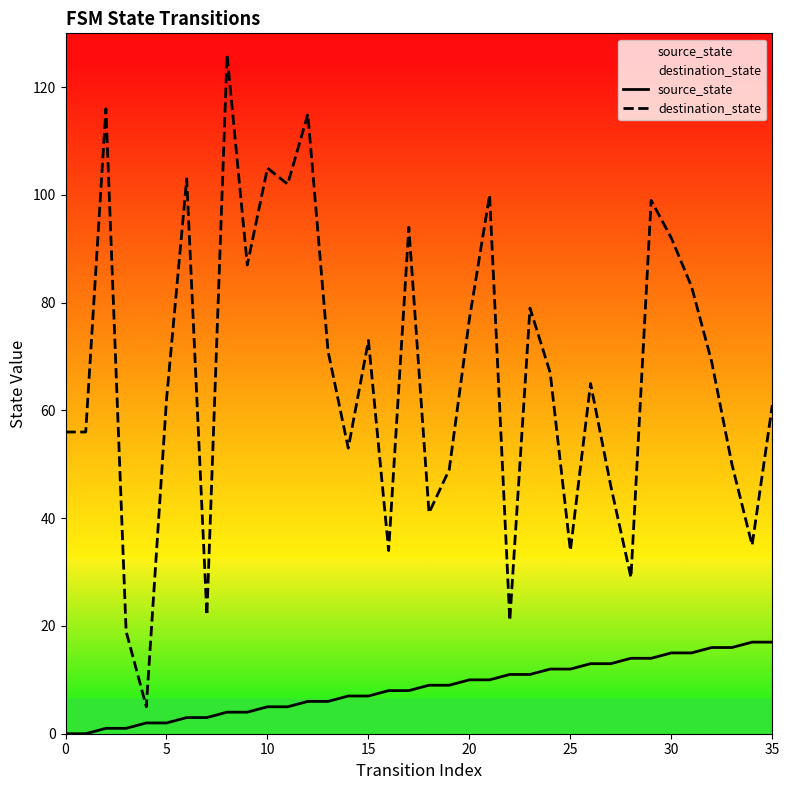

Reading left to right, what are all the values shown in this chart?

source_state: 0	0	1	1	2	2	3	3	4	4	5	5	6	6	7	7	8	8	9	9	10	10	11	11	12	12	13	13	14	14	15	15	16	16	17	17
destination_state: 56	56	116	19	5	62	103	22	126	87	105	102	115	71	53	73	34	94	41	49	77	100	21	79	67	34	65	46	29	99	92	83	69	50	35	61